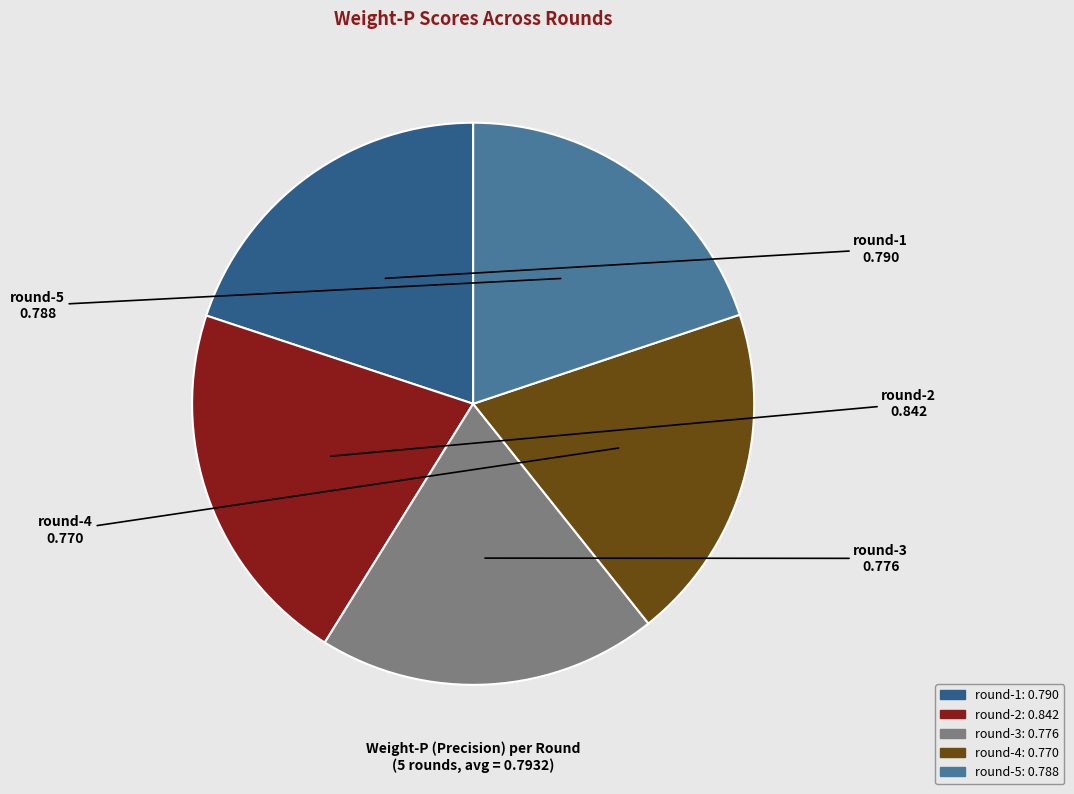

Combined, do round-5 and round-1 account for over 50%?

No